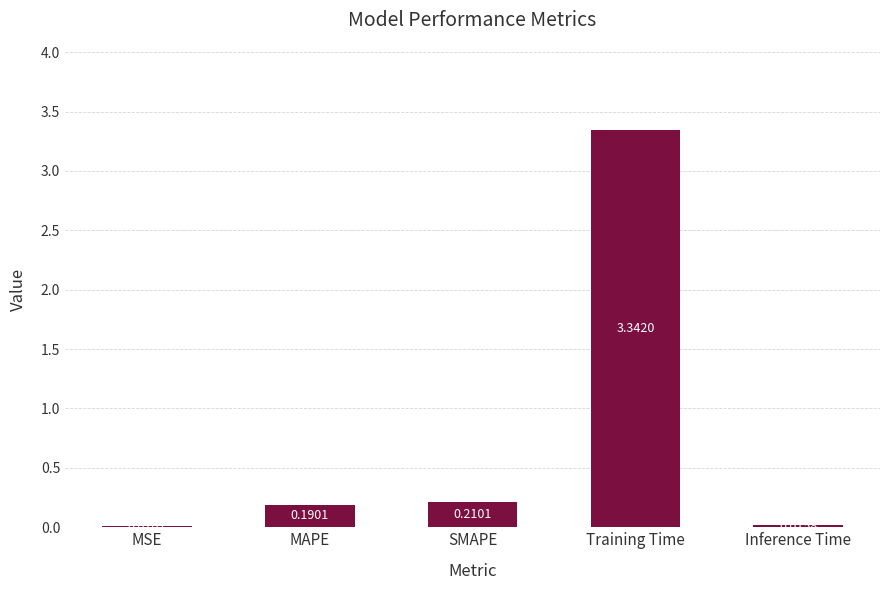

What is the sum of all values?

3.8